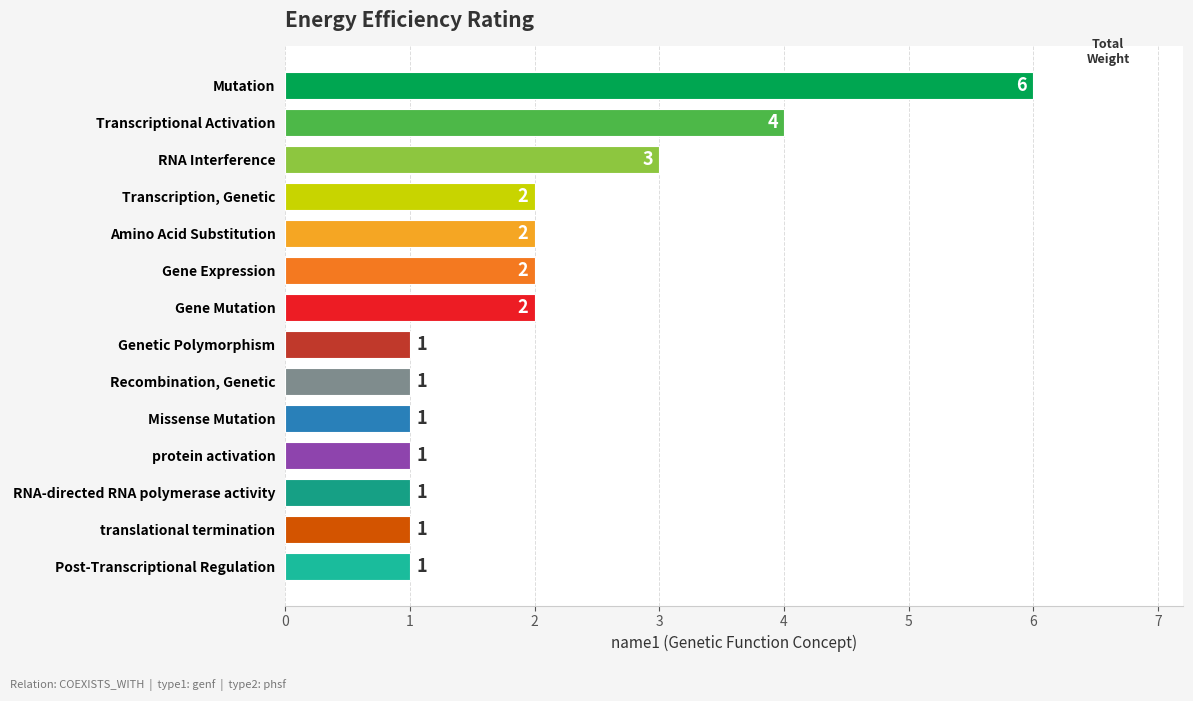

How many values are below 2?

7